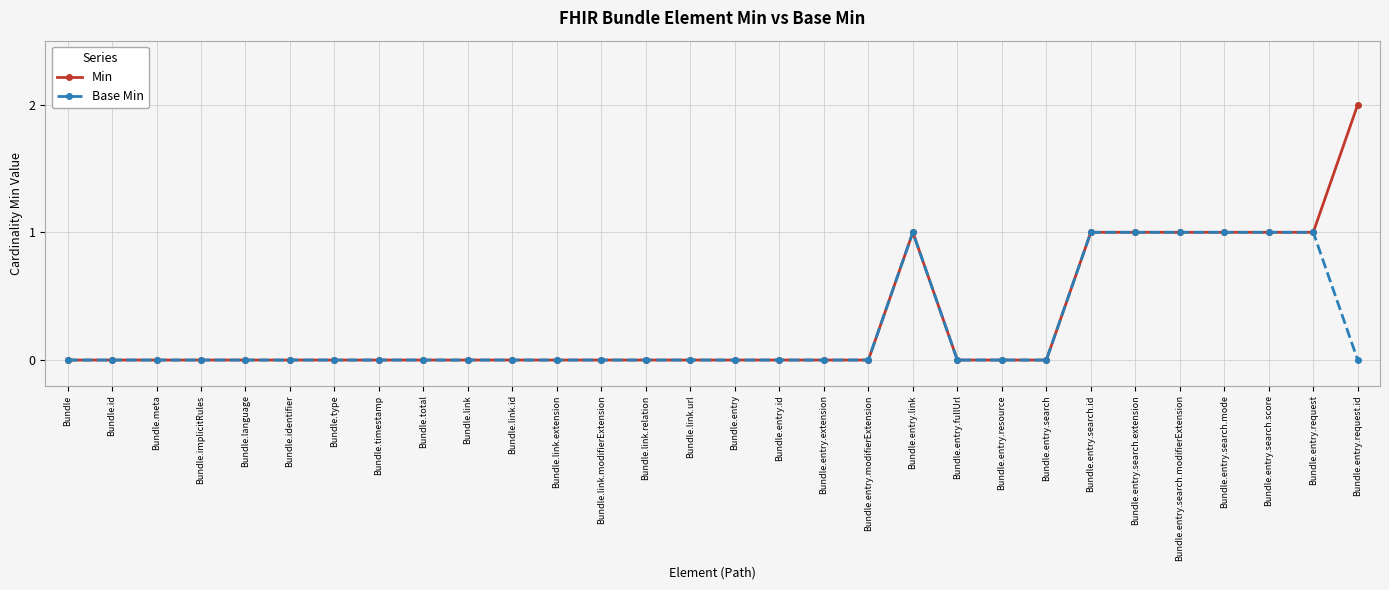

Is this an area chart (filled region under the line)?

No